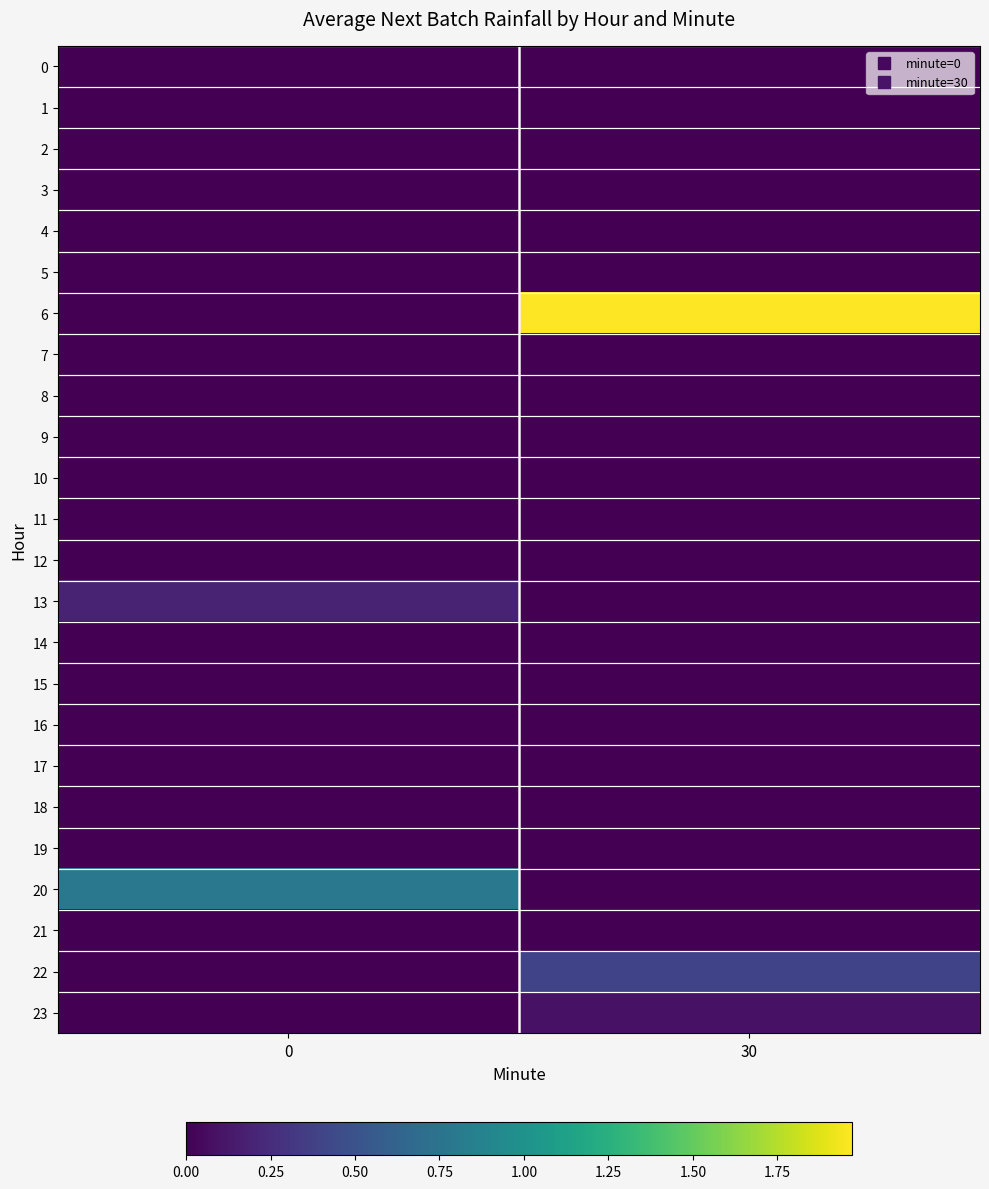

List the series in order of their peak value, highest first.

row_6, row_20, row_22, row_13, row_23, row_0, row_1, row_2, row_3, row_4, row_5, row_7, row_8, row_9, row_10, row_11, row_12, row_14, row_15, row_16, row_17, row_18, row_19, row_21